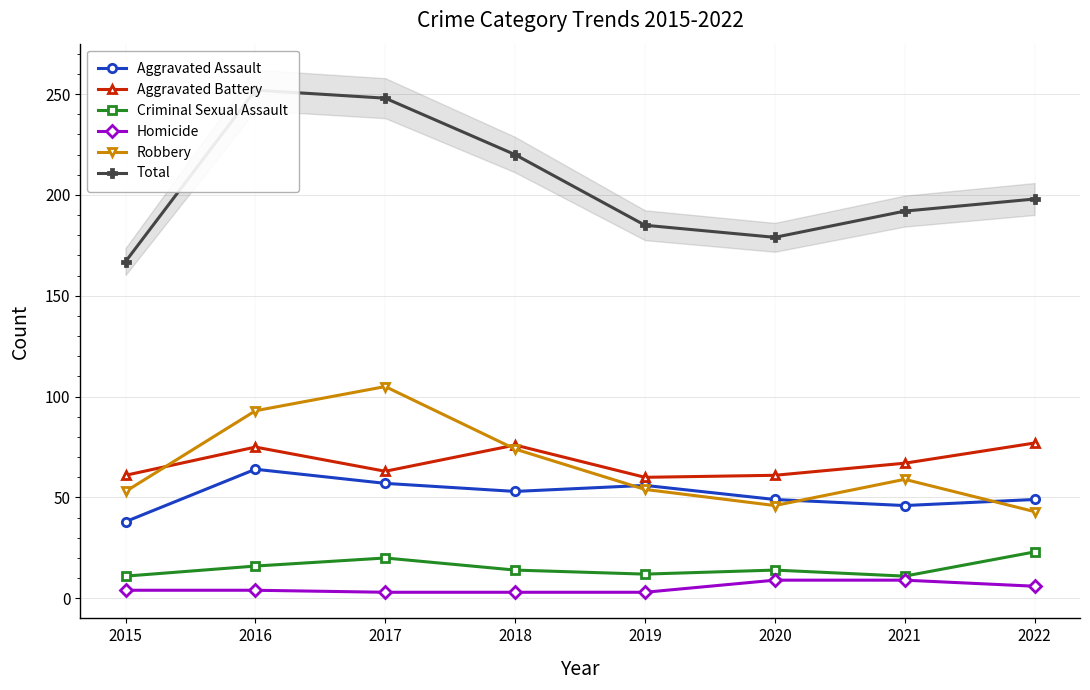

Is it true that Robbery equals 46 at 2020?

True